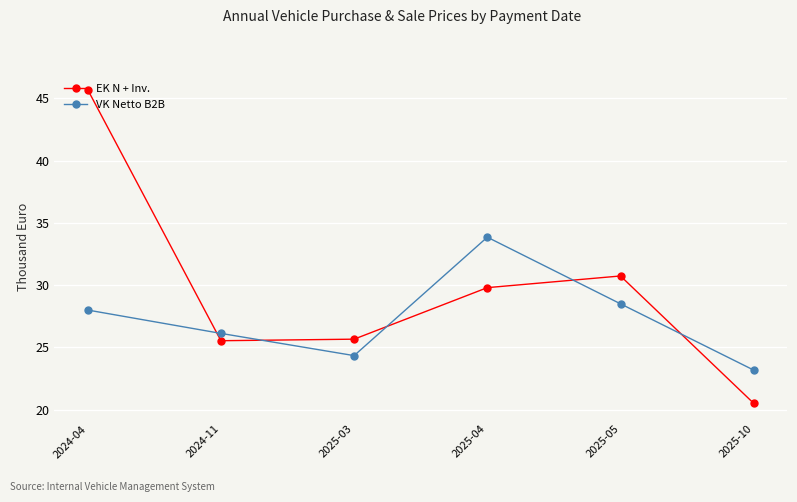

Rank the series by their average value, from lowest to highest.

VK Netto B2B, EK N + Inv.